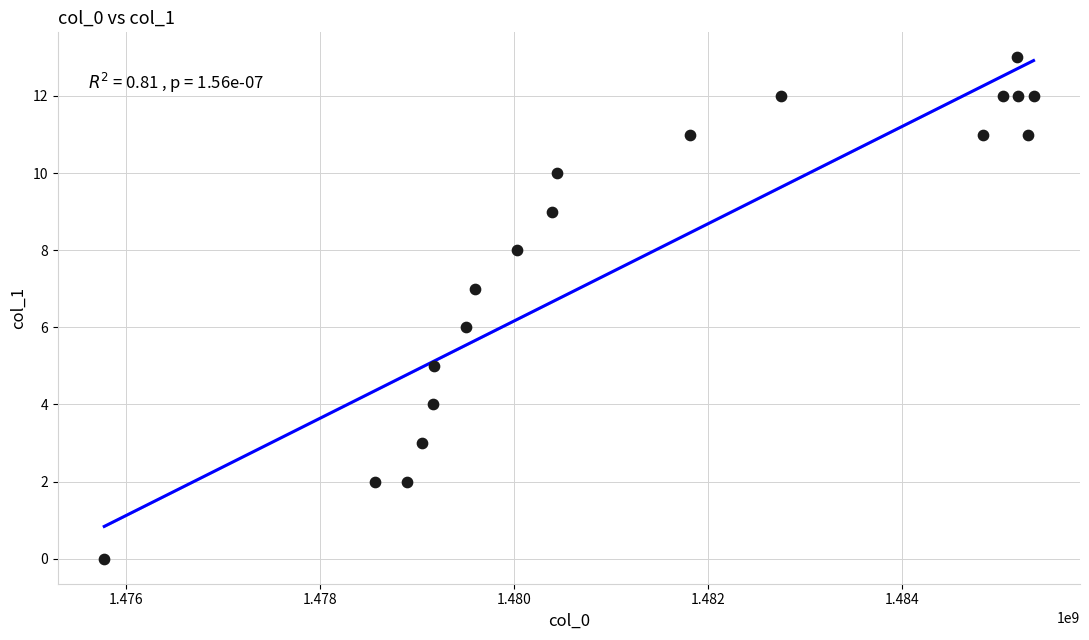

What is the range of Y values (max minus min)?

13